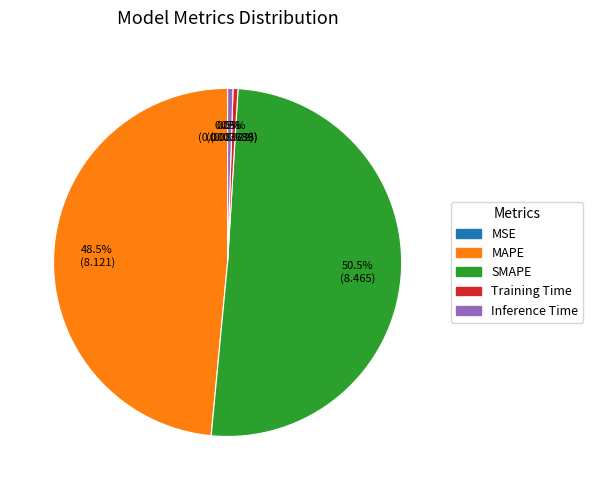

Between SMAPE and Inference Time, which is larger?

SMAPE